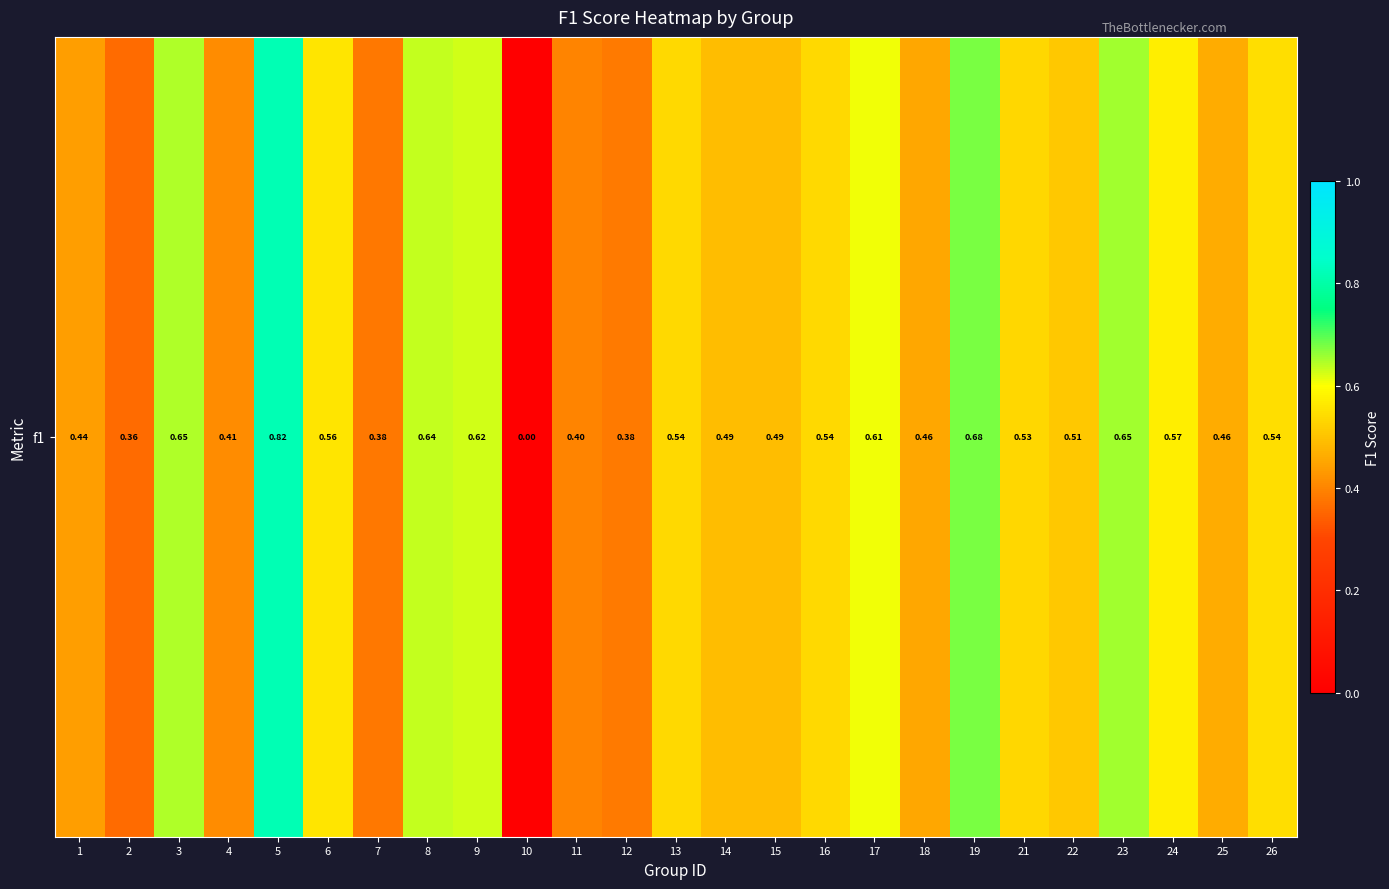

Count the number of data series in this chart.

1